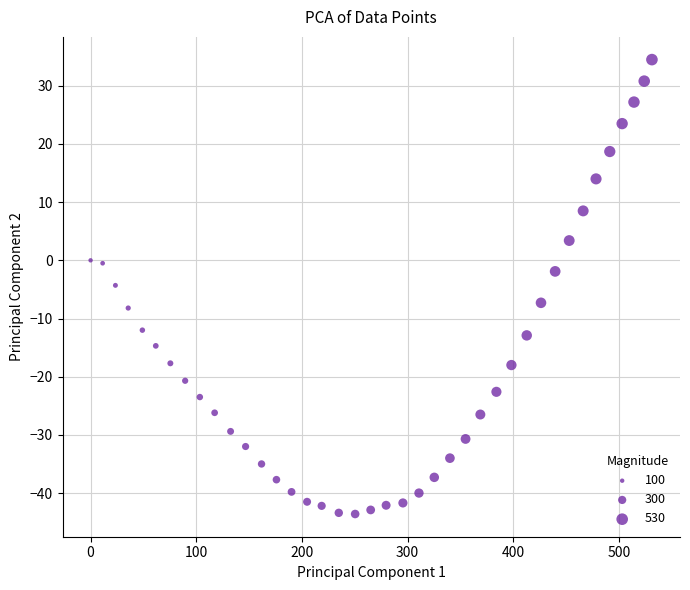

What is the range of Y values (max minus min)?

78.1